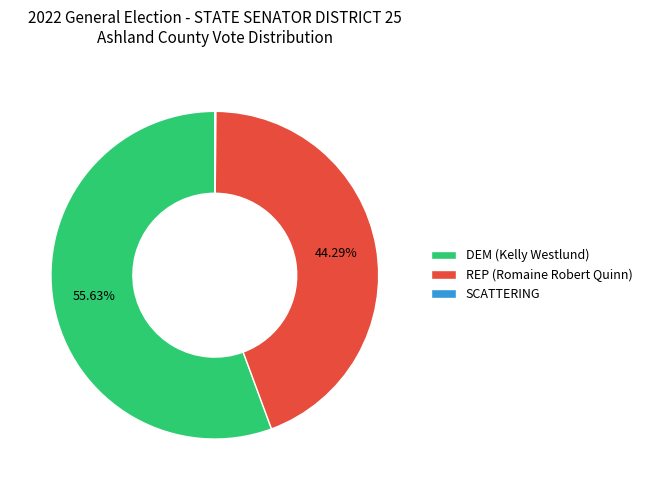

Combined, do REP (Romaine Robert Quinn) and DEM (Kelly Westlund) account for over 50%?

Yes